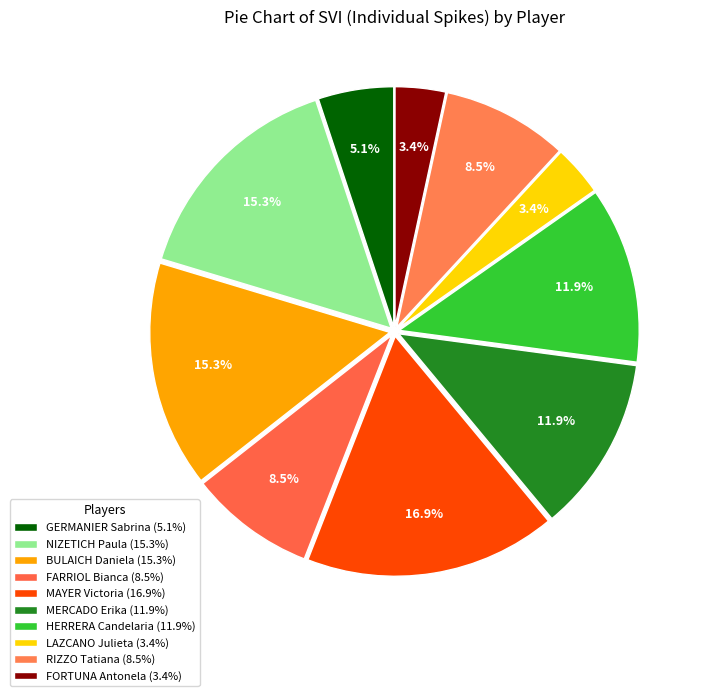

How many segments does this pie chart have?

10